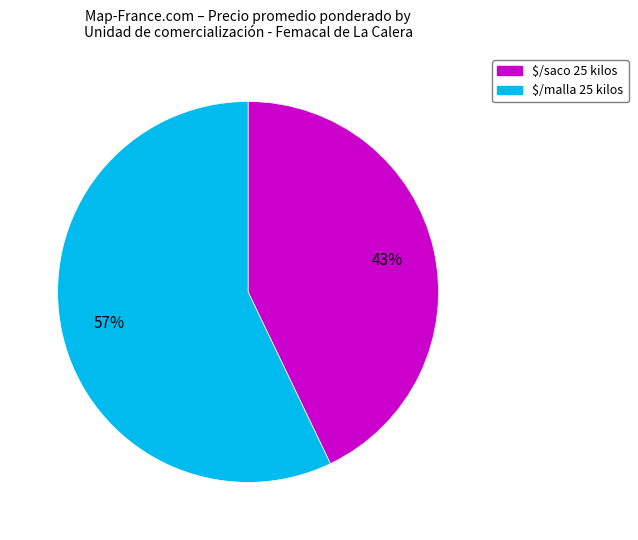

What percentage is the $/saco 25 kilos slice, to the nearest percent?

43%